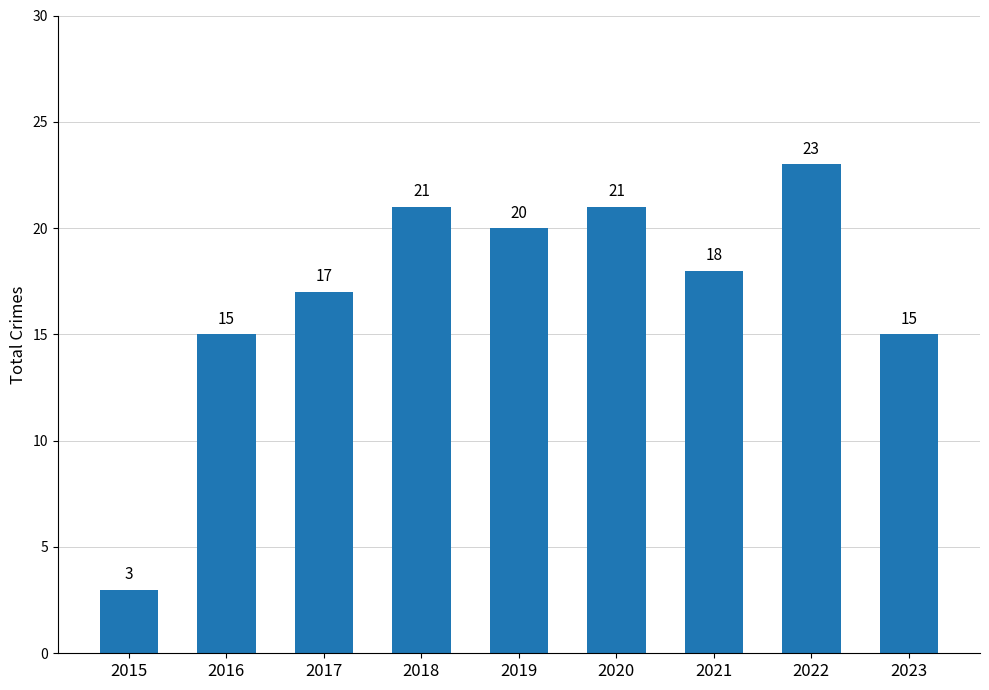

What is the ratio of the value at 2015 to the value at 2017?

0.2